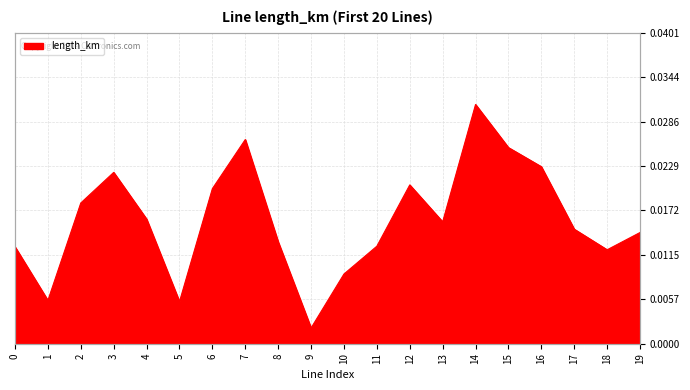

Which has a higher value, 5 or 2?

2